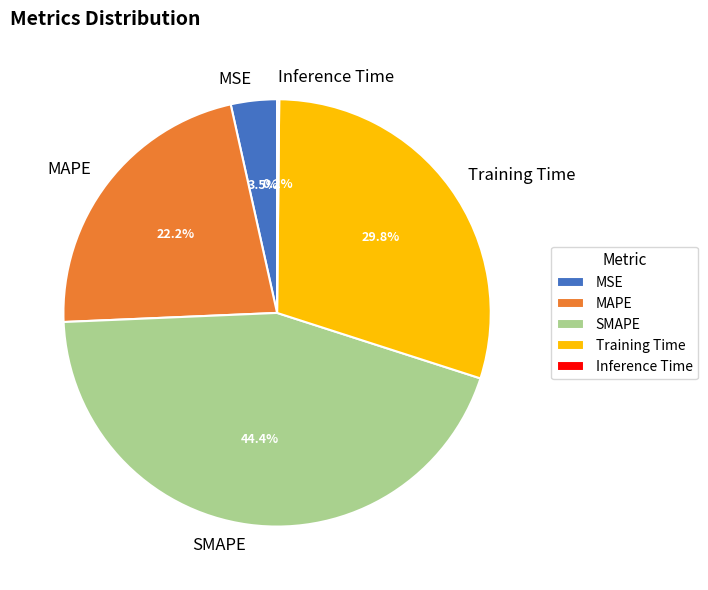

Does MAPE account for over 50% of the chart?

No